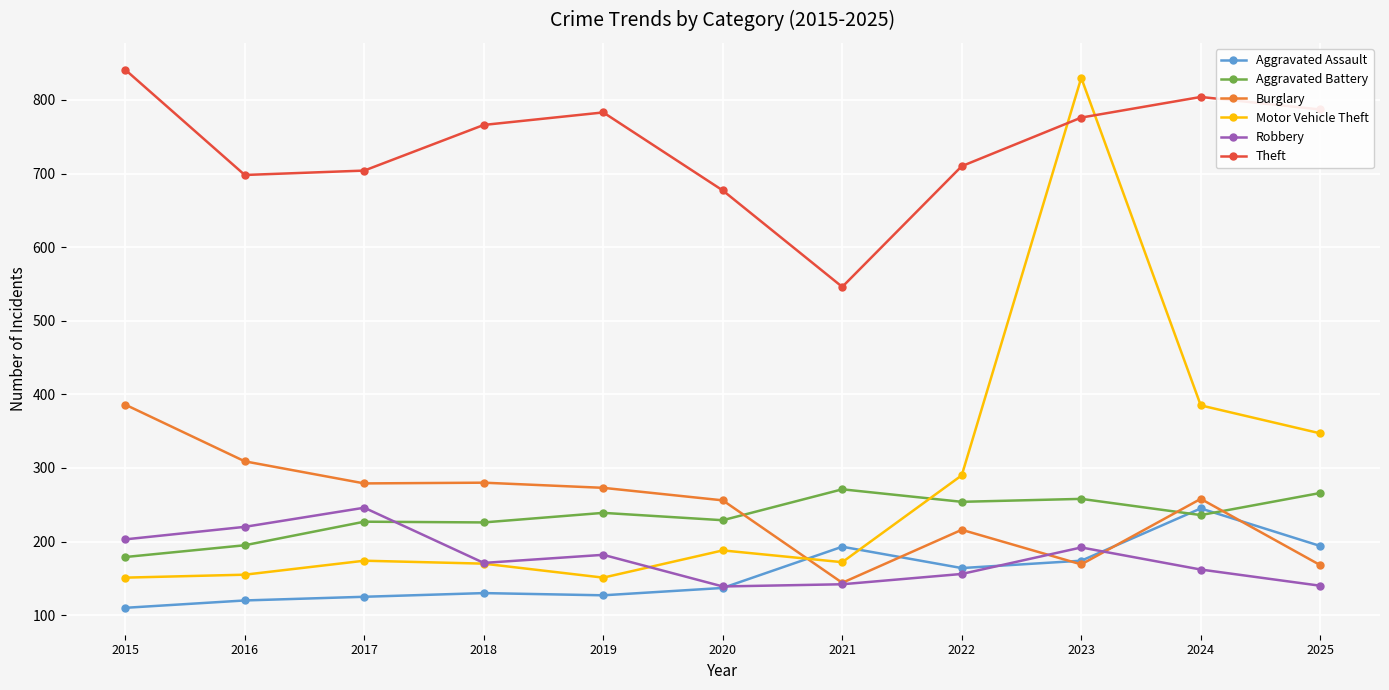

Is it true that Aggravated Assault equals 177 at 2016?

False